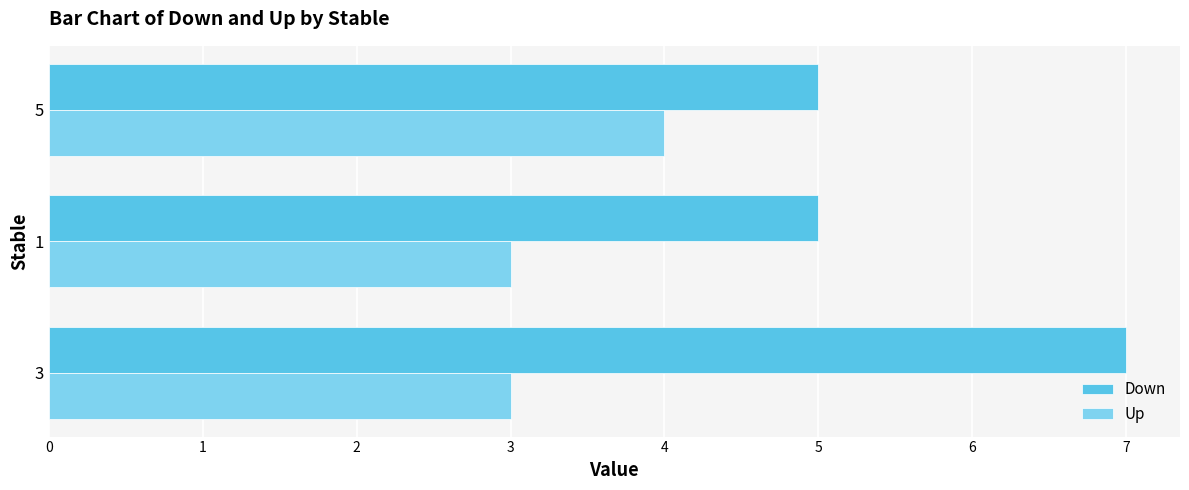

Is the value of Up at 5 greater than the value of Down at 1?

No